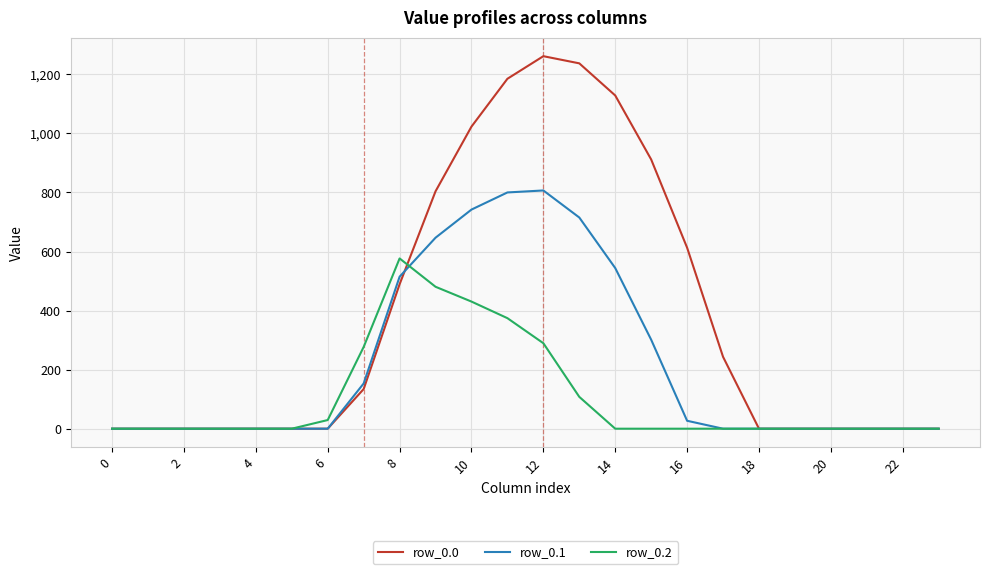

In row_0.2, how many points are higher than both neighbors (excluding endpoints)?

1